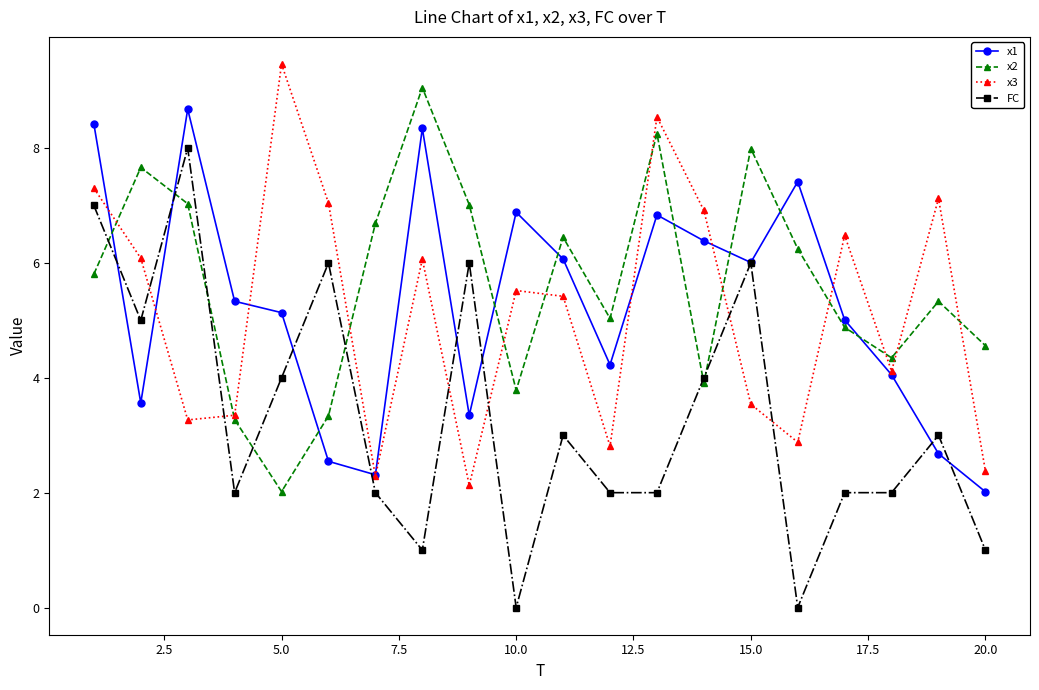

How many categories are shown in the chart?

20